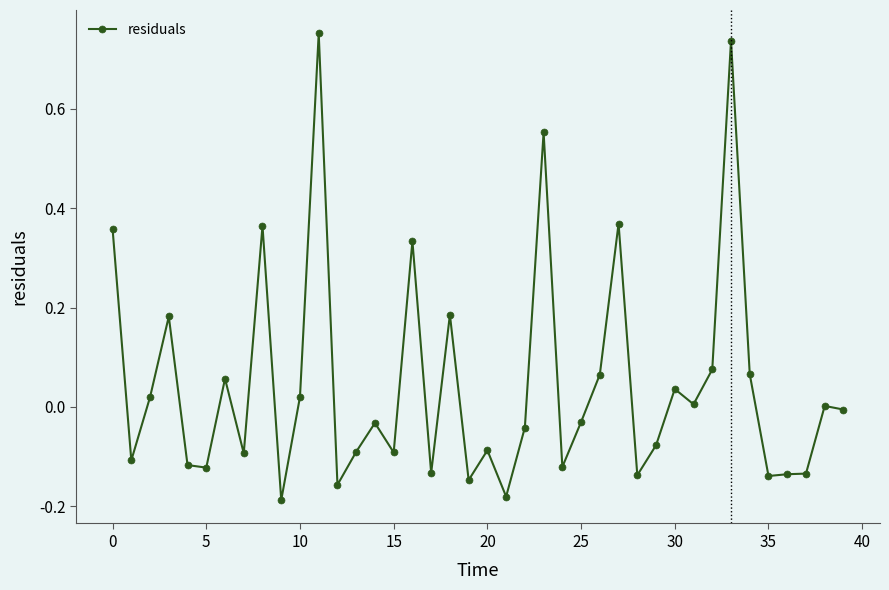

What is the sum of all values?

1.8